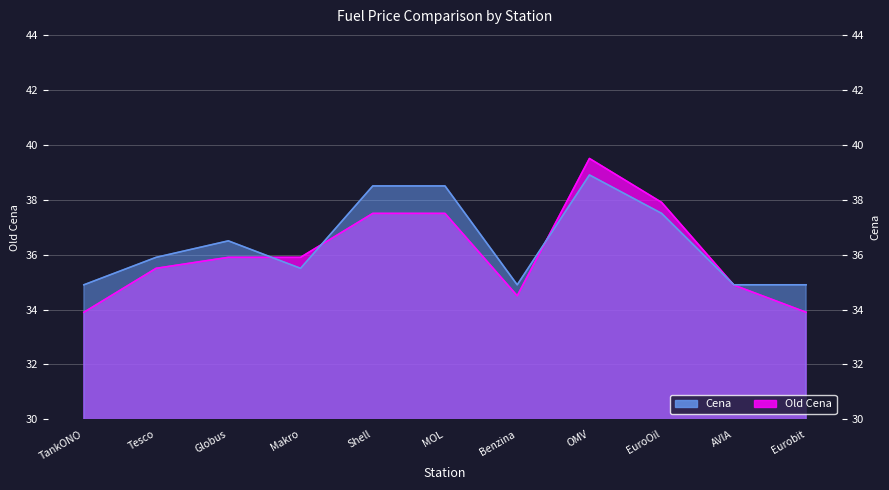

Where is Old Cena nearest to the value 36?

Globus